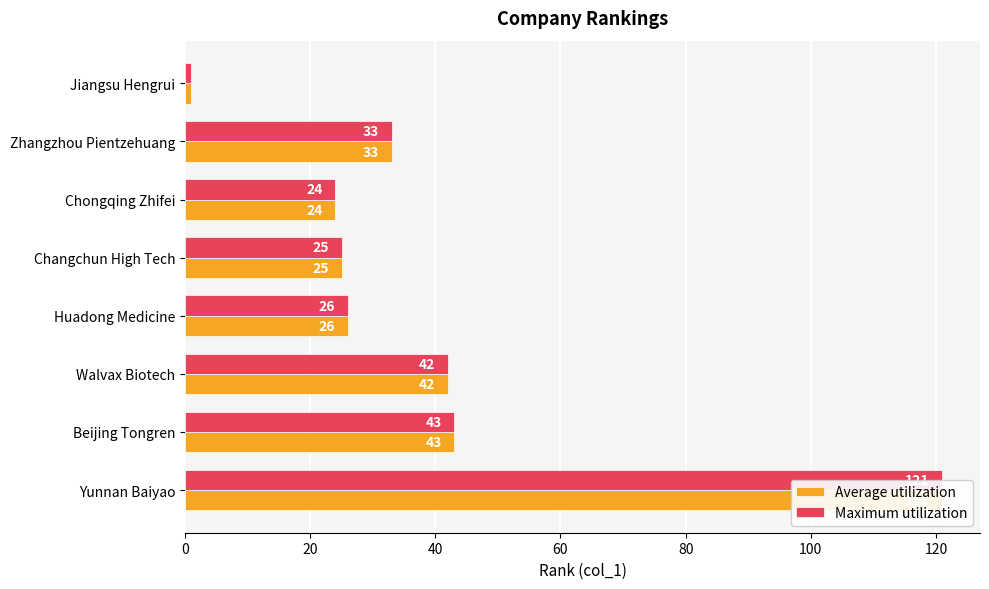

What is the greatest value displayed?

121